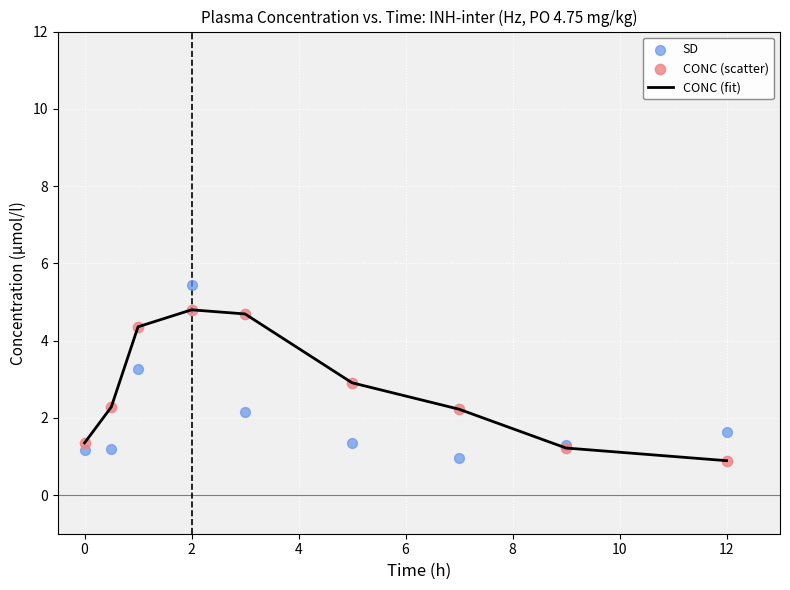

Which series contains the lowest Y value?

CONC (fit)